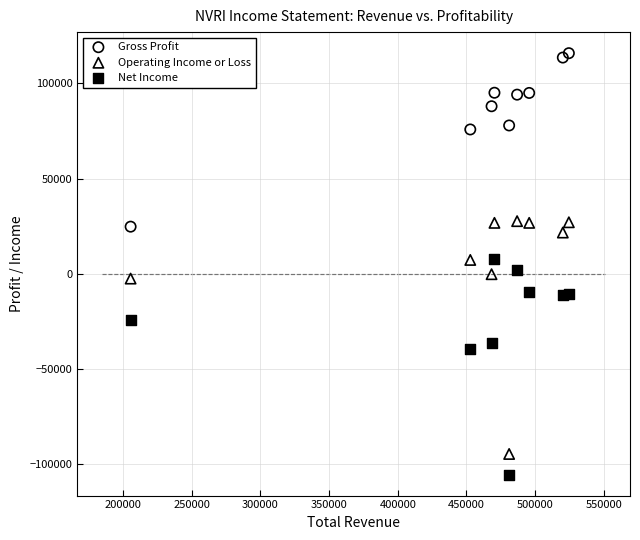

Across all data points, what is the range of Y values (max minus min)?

221500